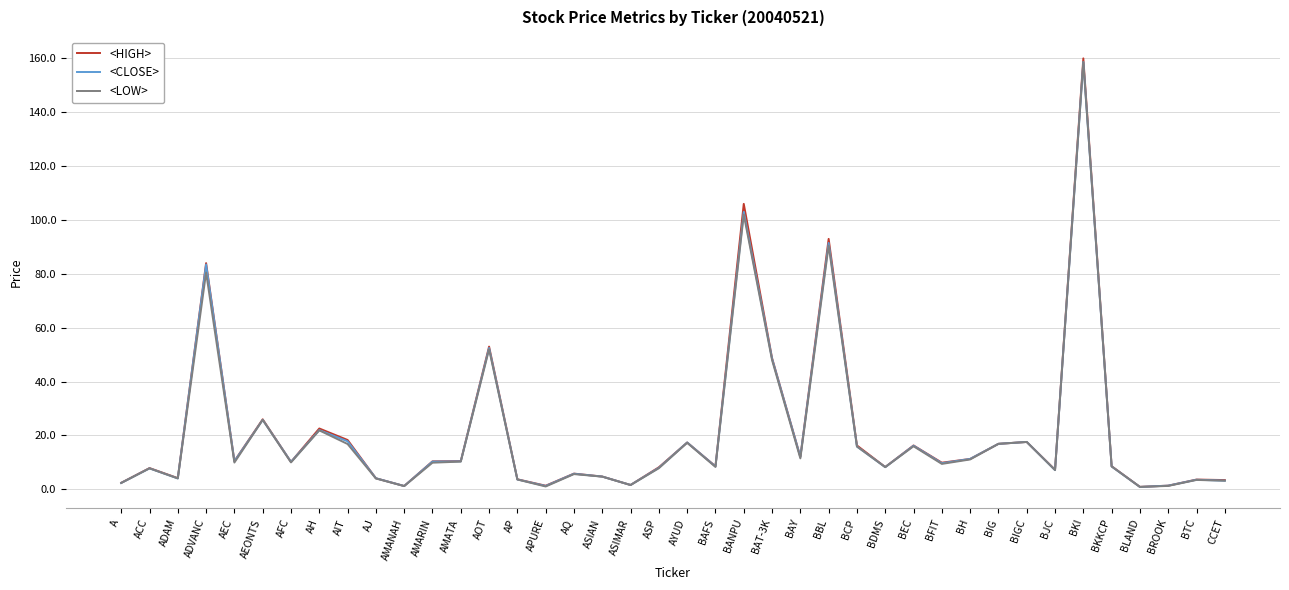

Which series has the widest spread of values?

<HIGH>